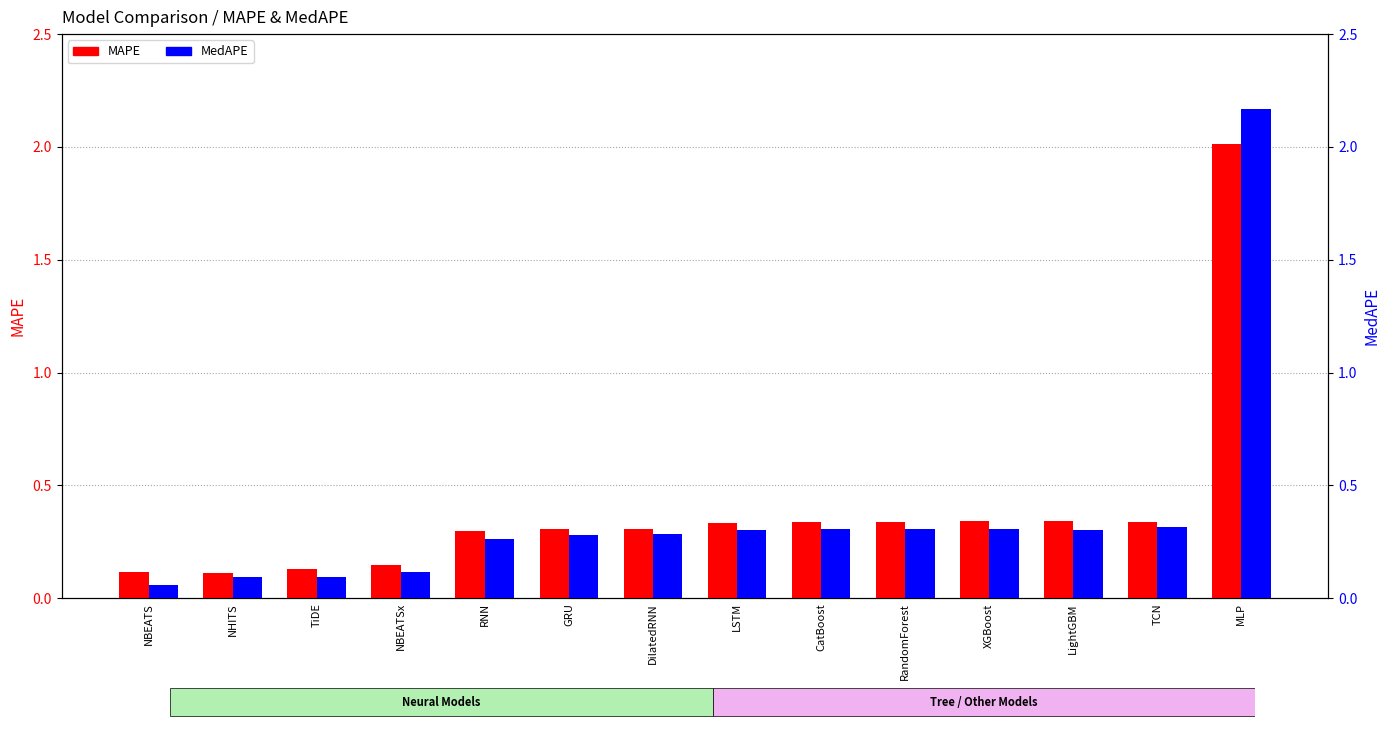

The MedAPE series shows 0.5 at LSTM. True or false?

False